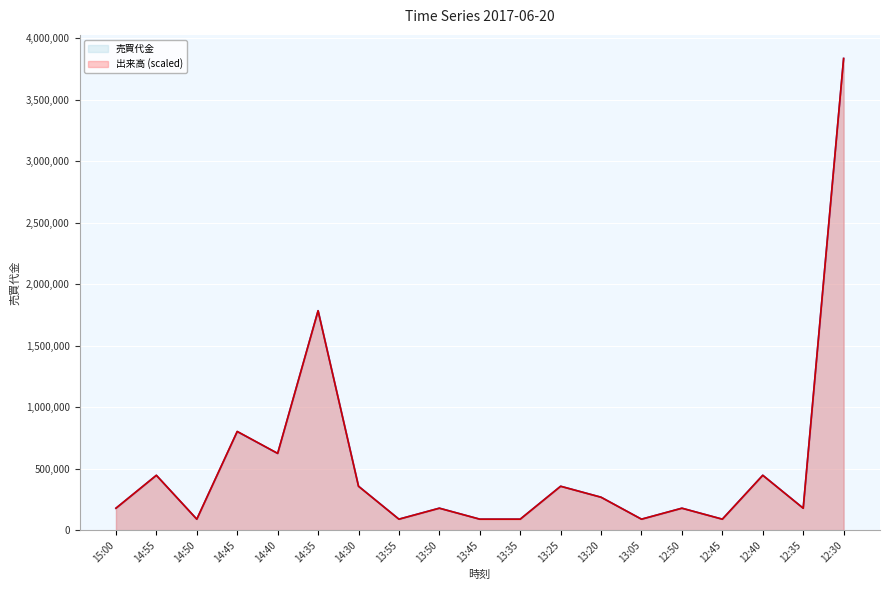

What value does the 売買代金 series have at 12:35?

178600.0